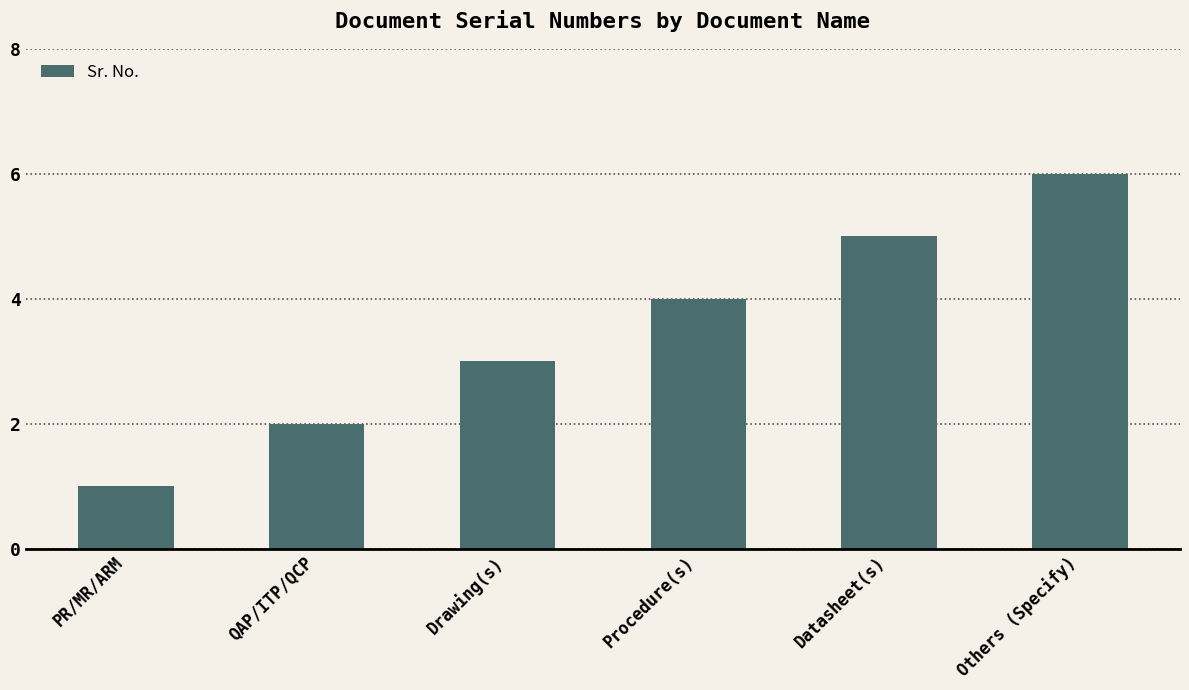

Count the number of categories in the chart.

6